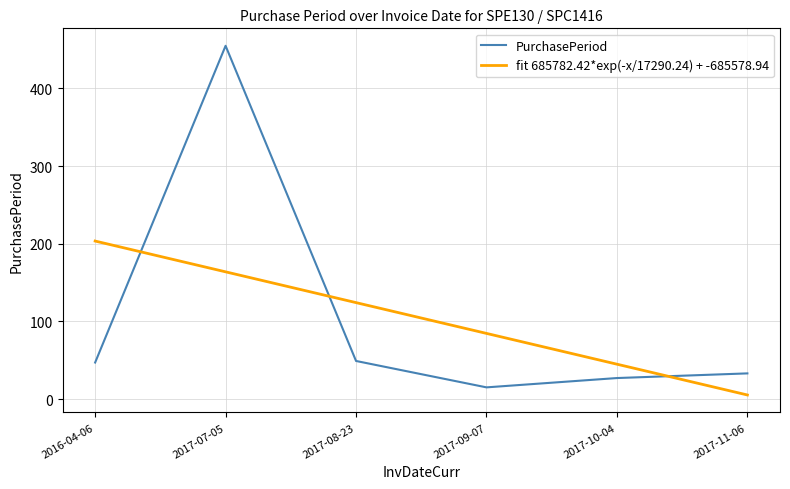

What is the label of the 1st point from the left?

2016-04-06